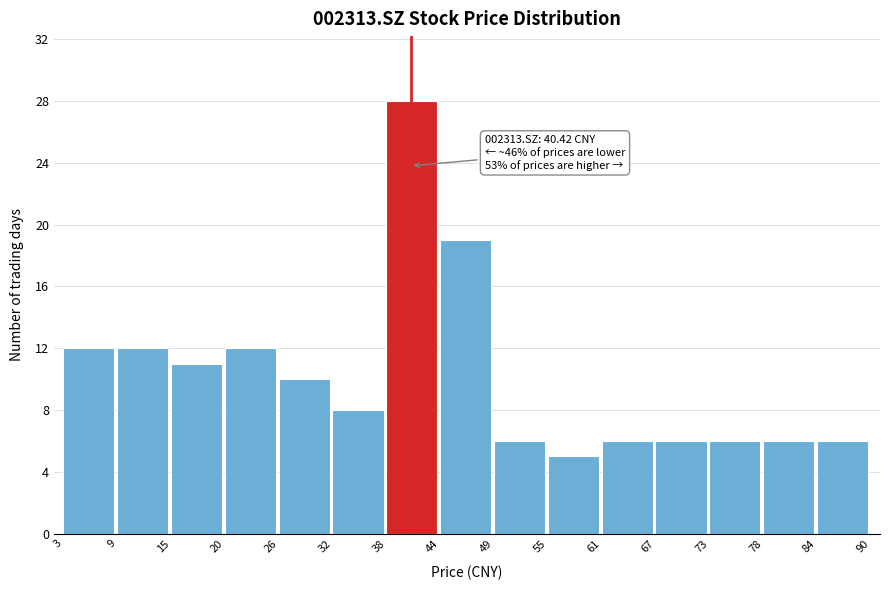

Which range on the x-axis has the tallest bar?

38 to 44